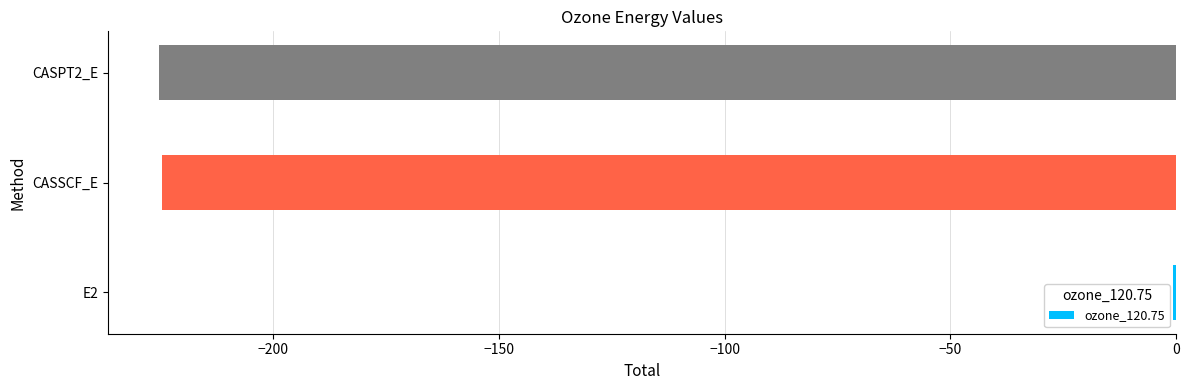

Count the number of data series in this chart.

1